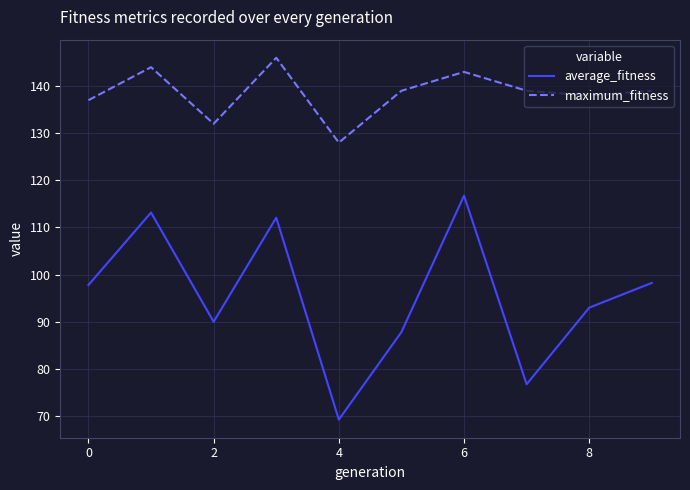

Which series has the largest total across all categories?

maximum_fitness